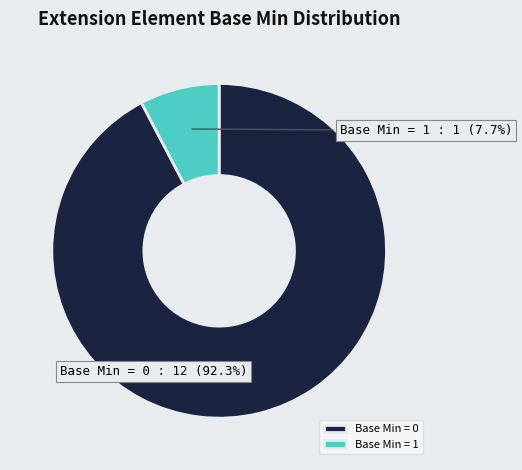

Is the sum of Base Min = 1 and Base Min = 0 greater than half?

Yes